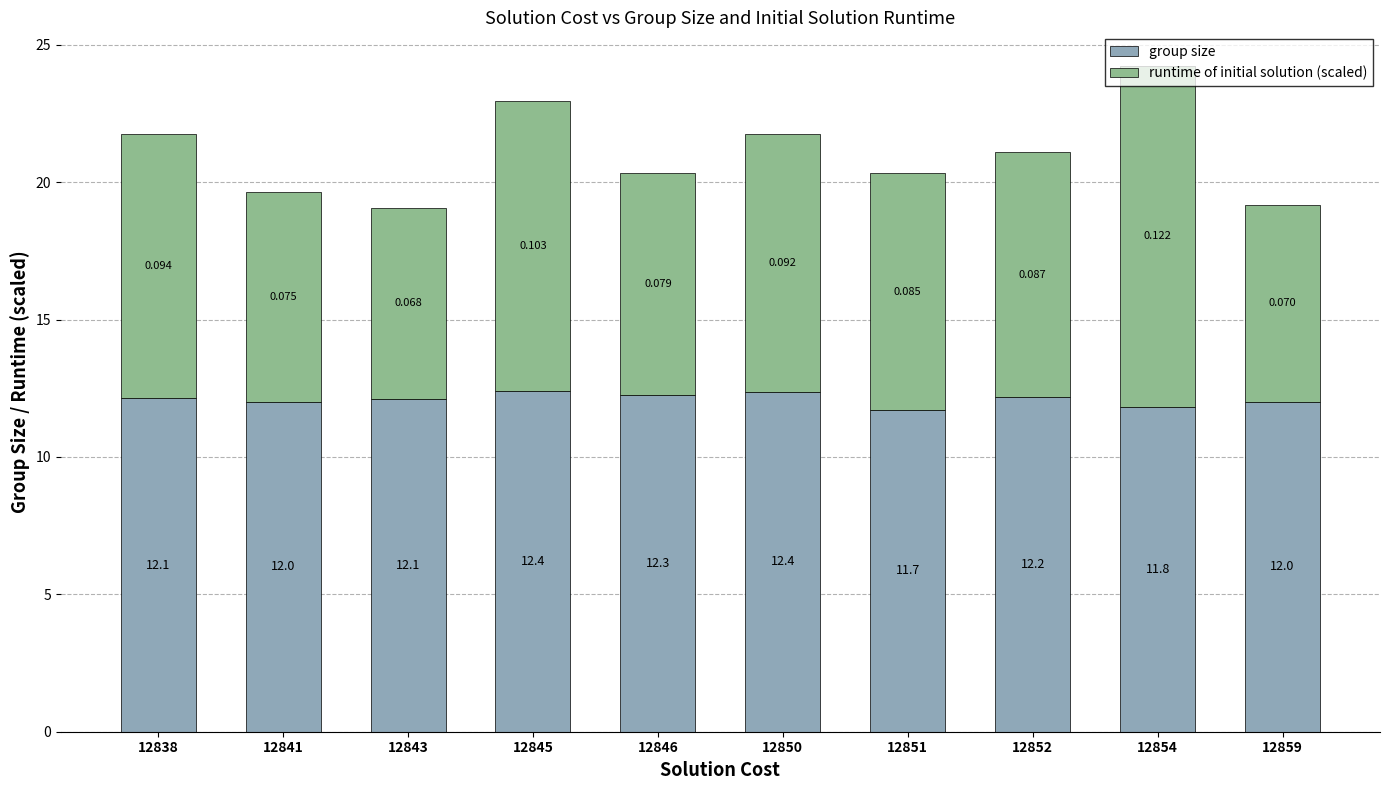

Does the chart contain stacked bars?

Yes